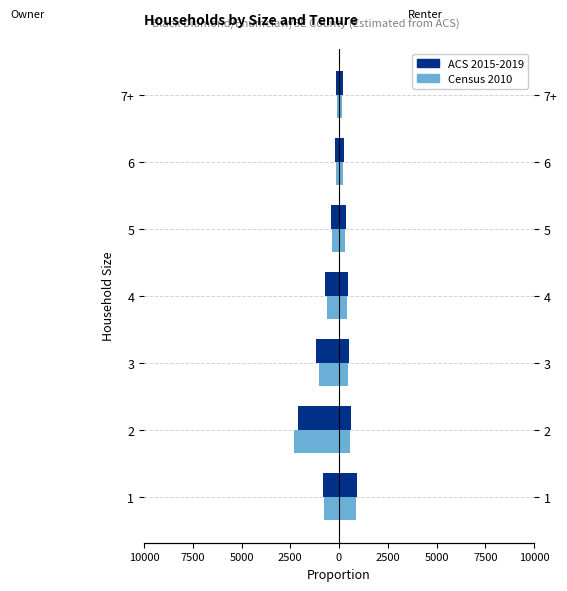

Is the value of ACS 2015-2019 at 1 greater than the value of Census 2010 at 1?

No